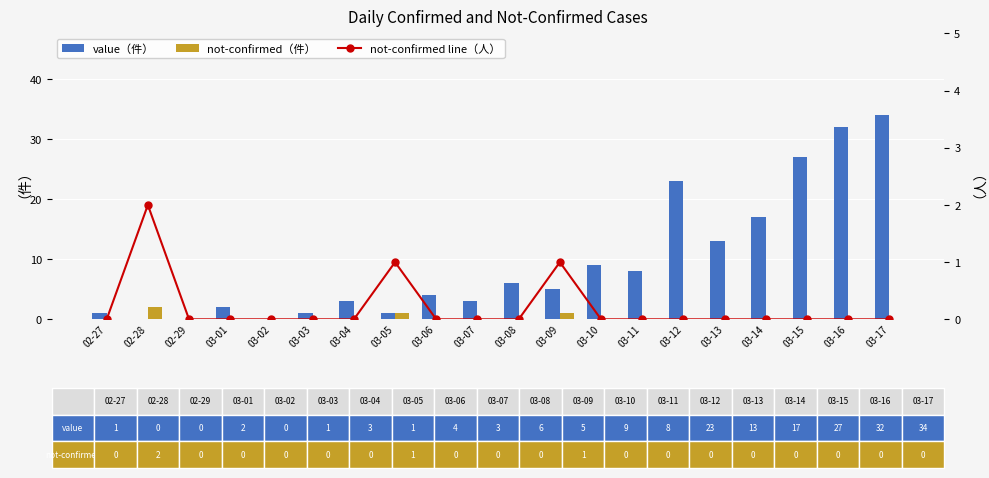

List the labels in order of not-confirmed line（人） value, largest first.

02-28, 03-05, 03-09, 02-27, 02-29, 03-01, 03-02, 03-03, 03-04, 03-06, 03-07, 03-08, 03-10, 03-11, 03-12, 03-13, 03-14, 03-15, 03-16, 03-17